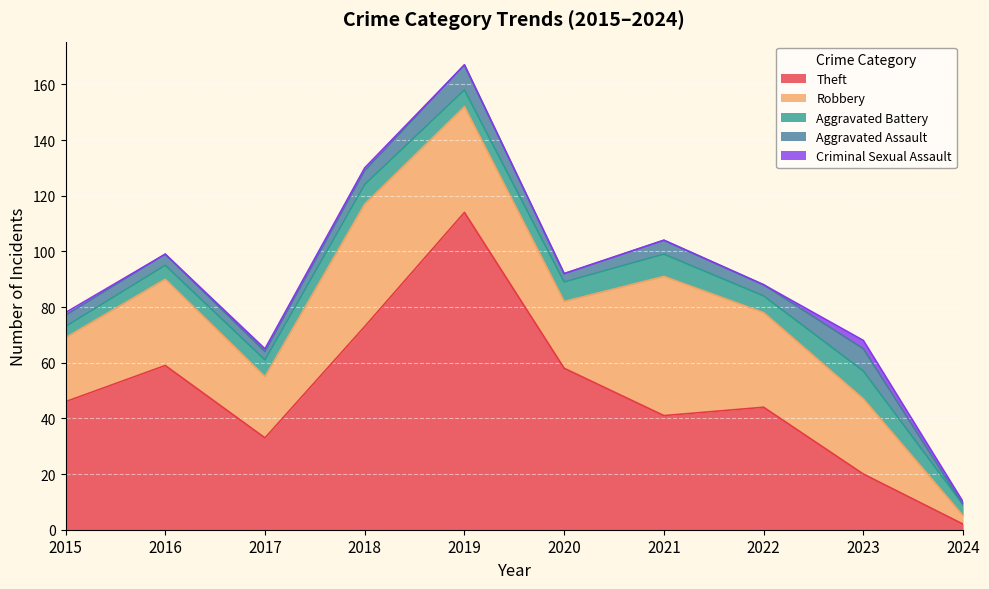

How many lines are shown in the chart?

5